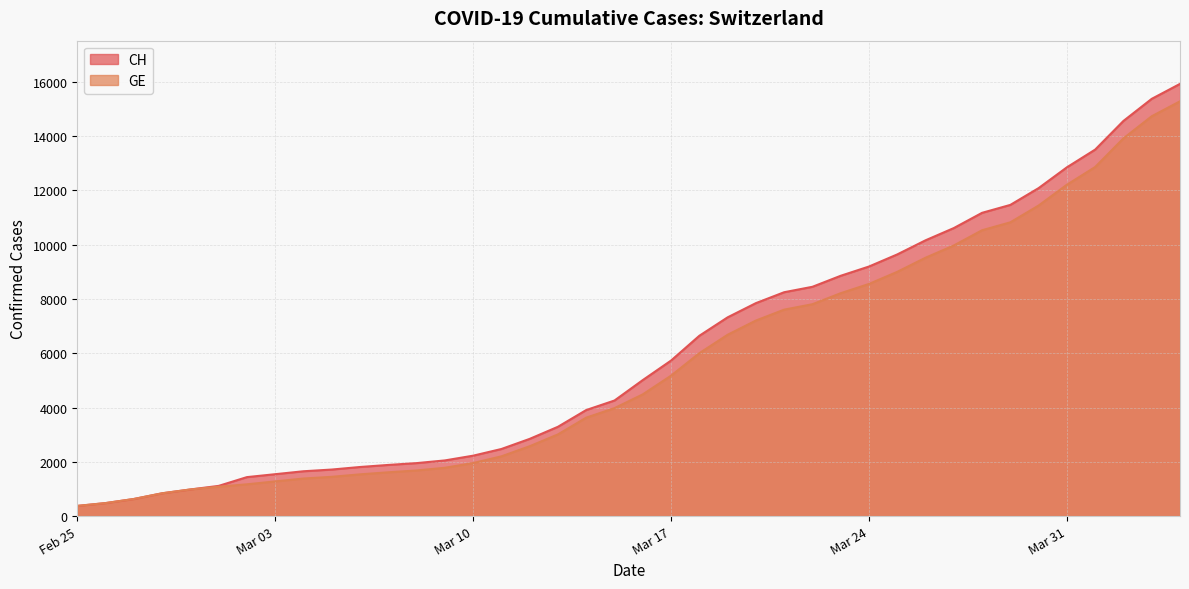

Rank the series by their maximum value, from highest to lowest.

CH, GE